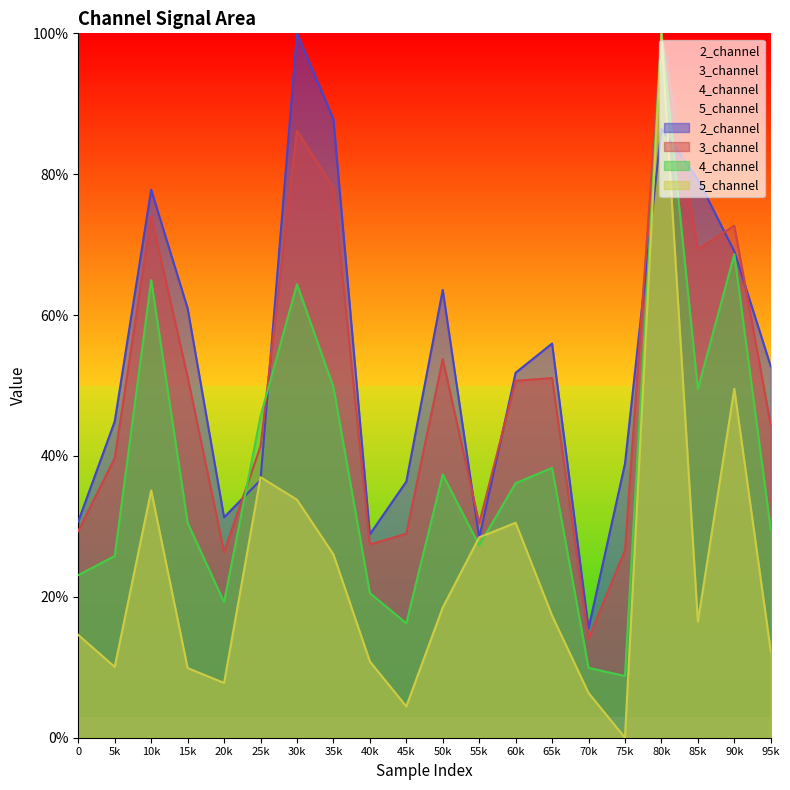

At which category does 2_channel reach its first local valley?

20k